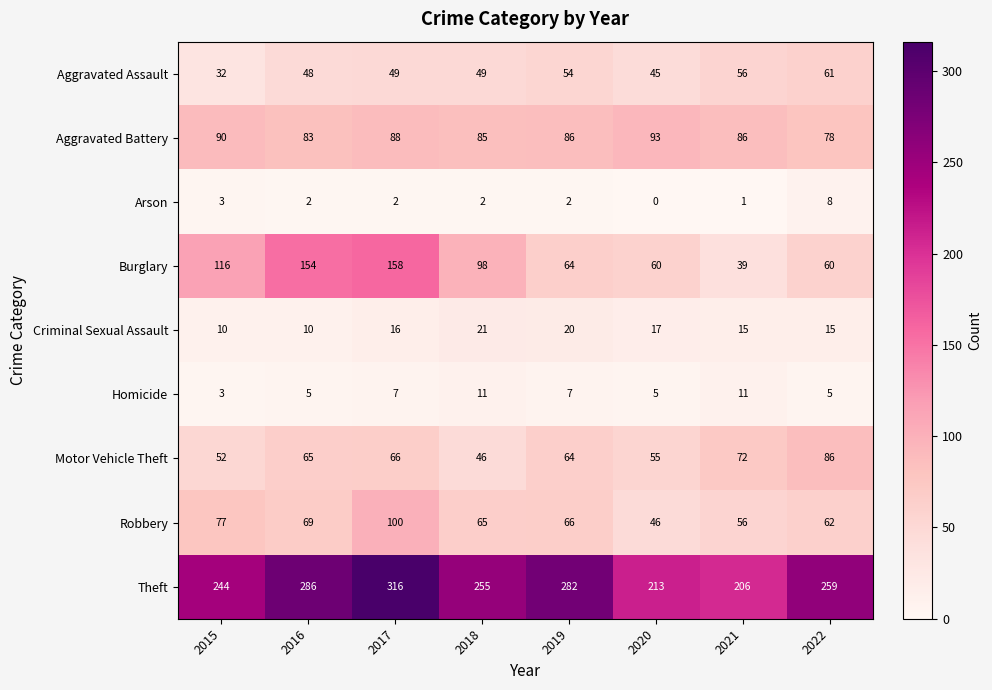

What is the difference between the second highest and minimum values in the Homicide series?

8